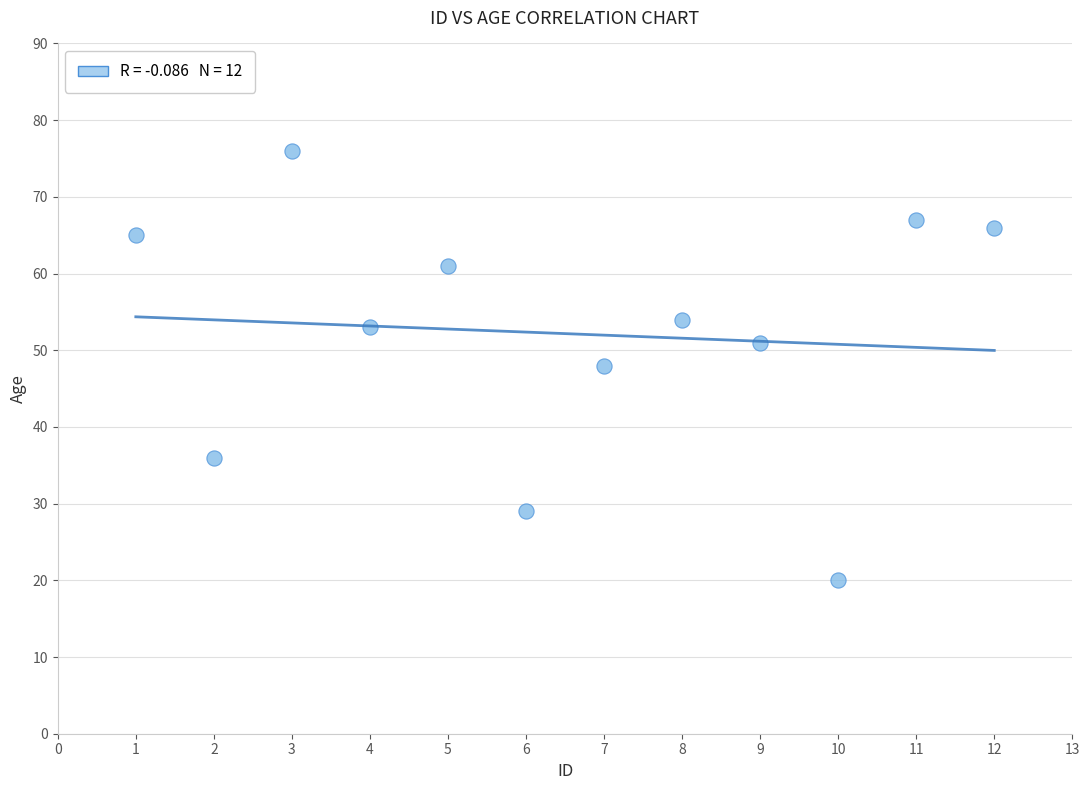

What is the average X value?

6